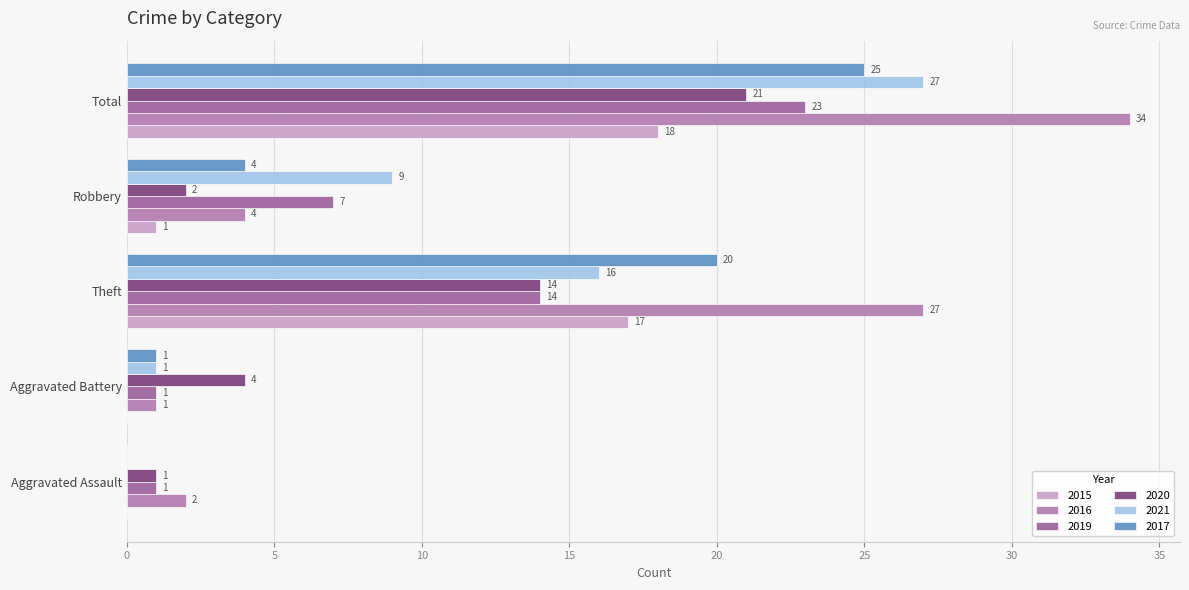

Which label corresponds to the largest value in the chart?

Total